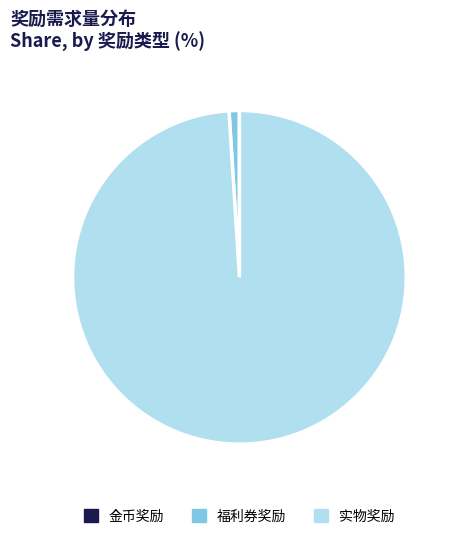

Does any single category account for the majority?

Yes